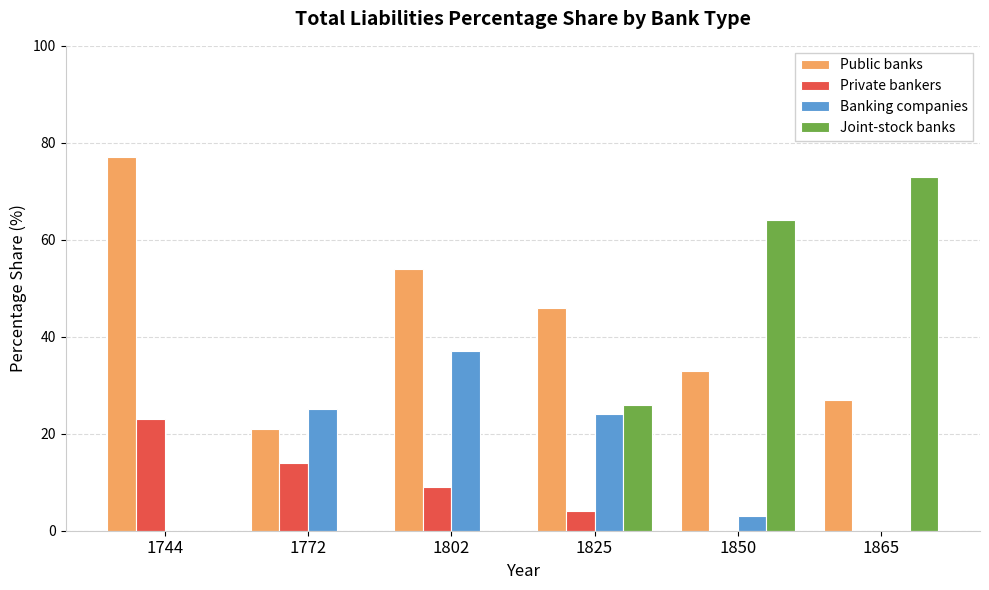

How many groups of bars are there?

6